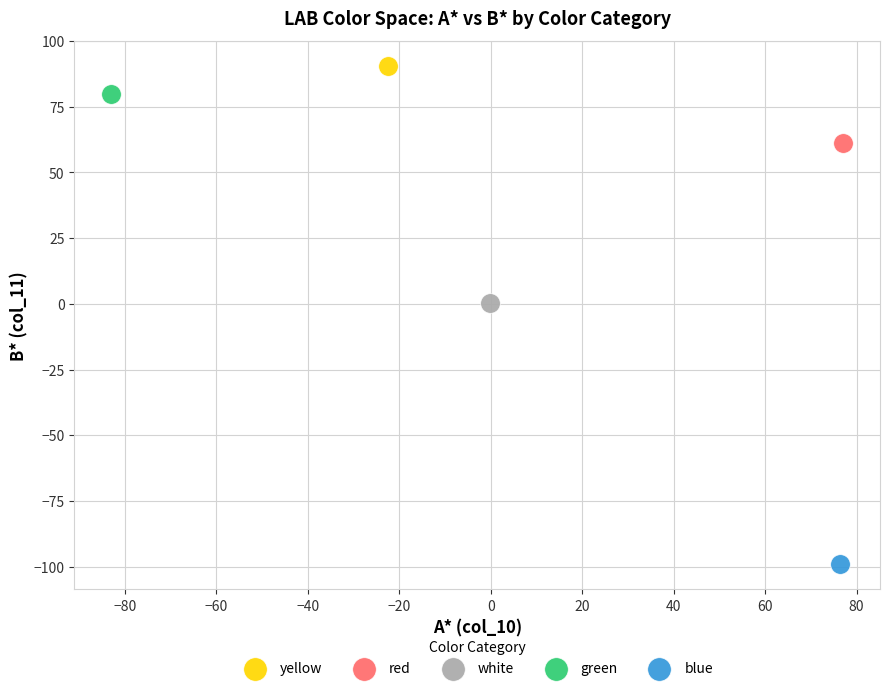

Which series contains the lowest Y value?

blue